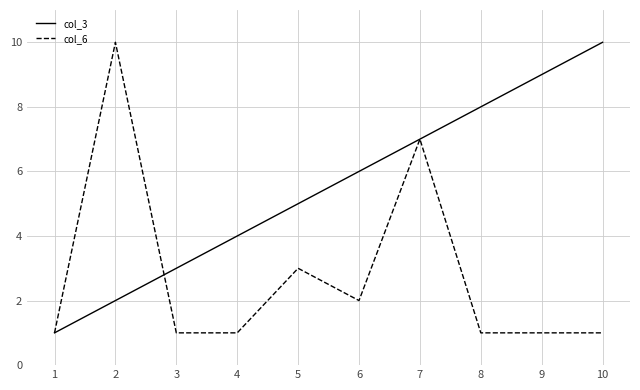

What is the average value of the col_6 series?

3